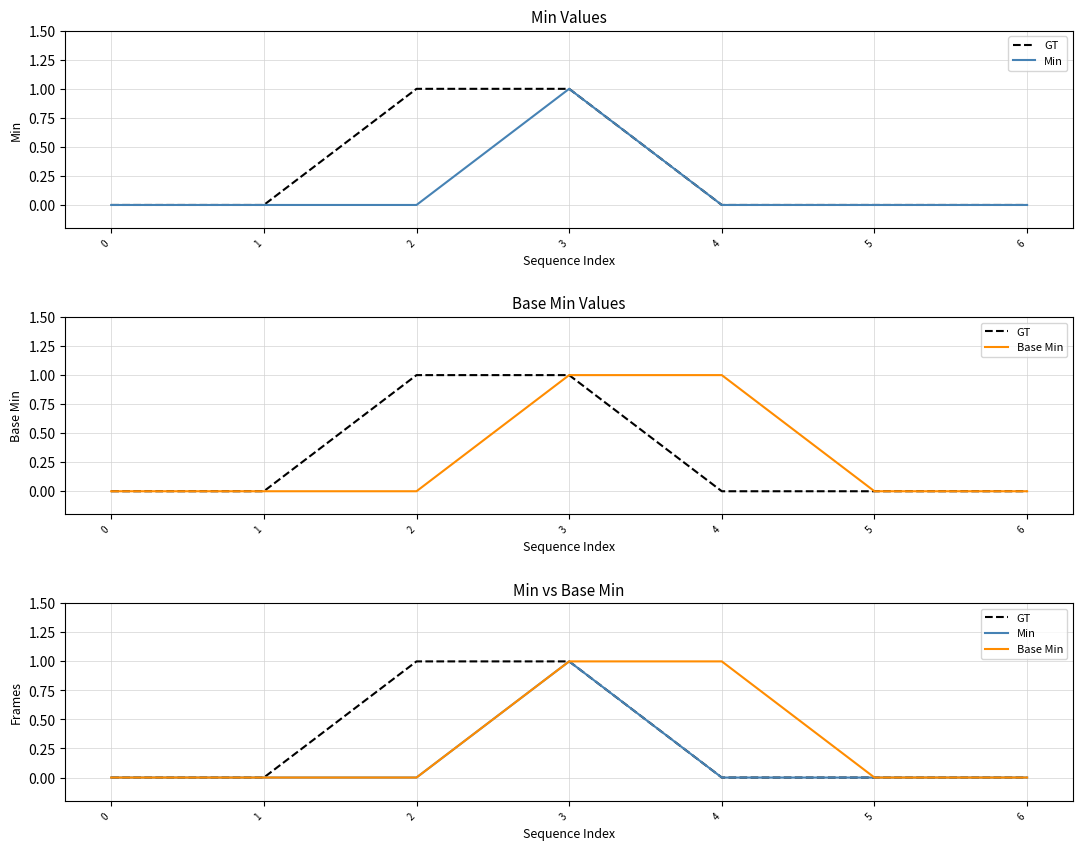

True or false: GT and Min cross at least once.

False